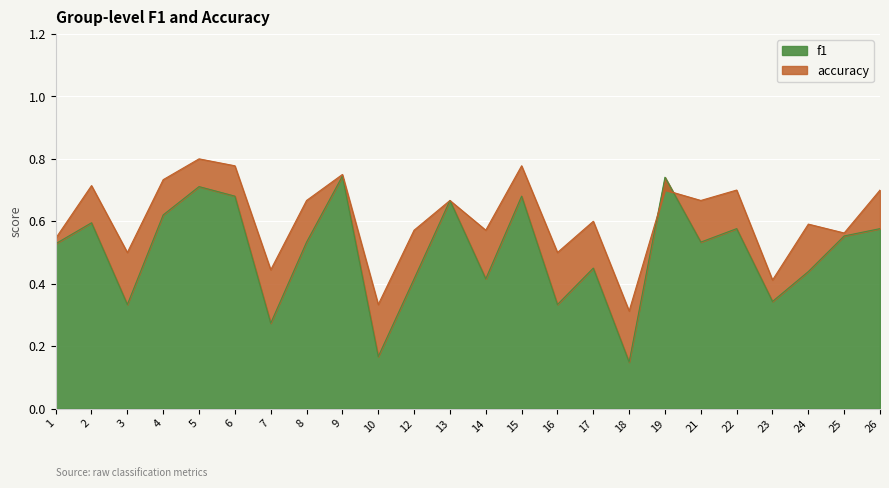

True or false: accuracy and f1 intersect in this chart.

True